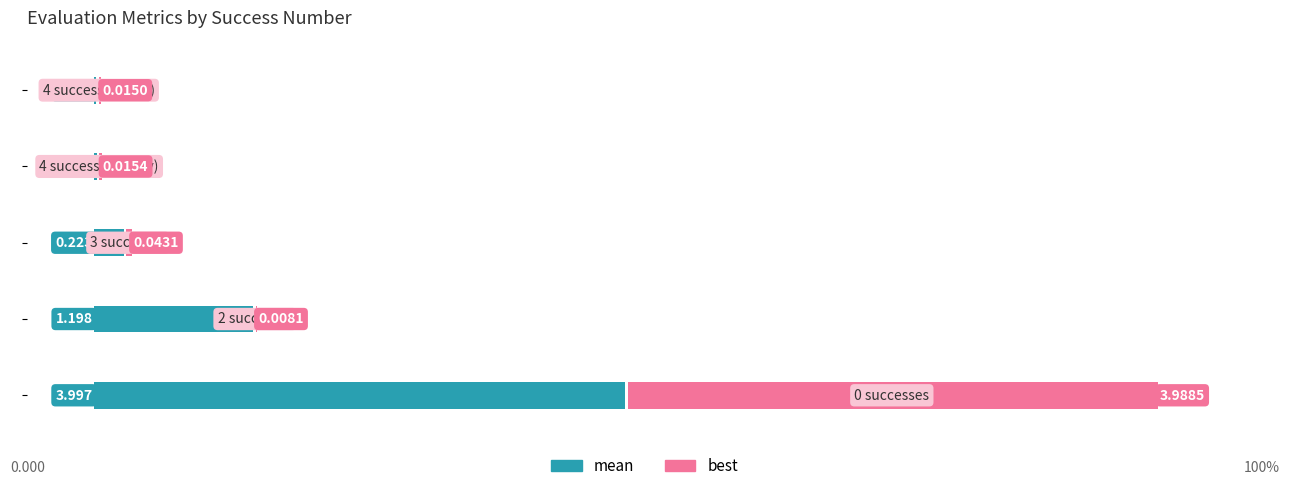

How many series are shown in this chart?

2